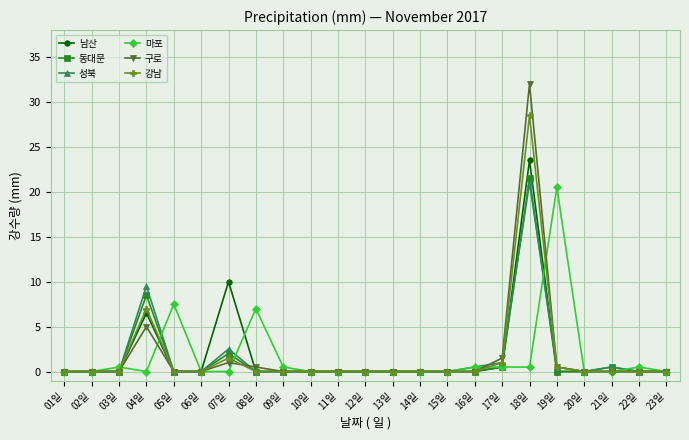

What is the label of the 7th point from the right?

17일